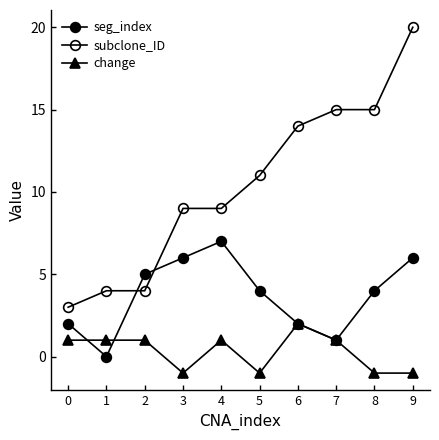

What is the approximate value of seg_index at 2?

5